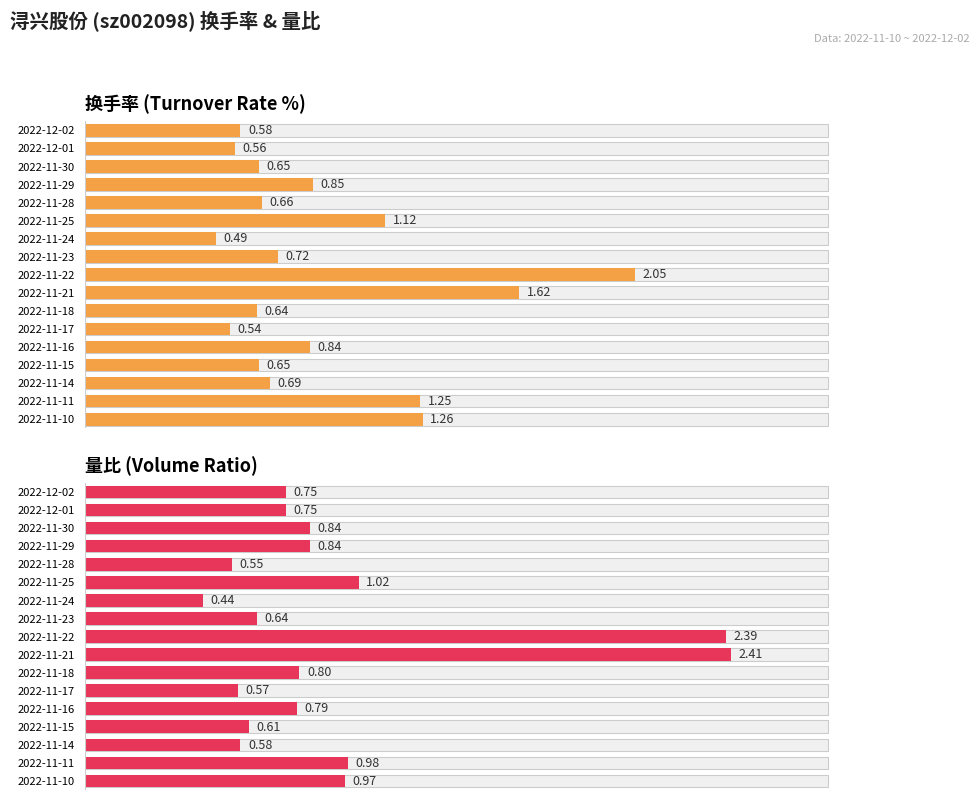

How many data points does each series have?

17